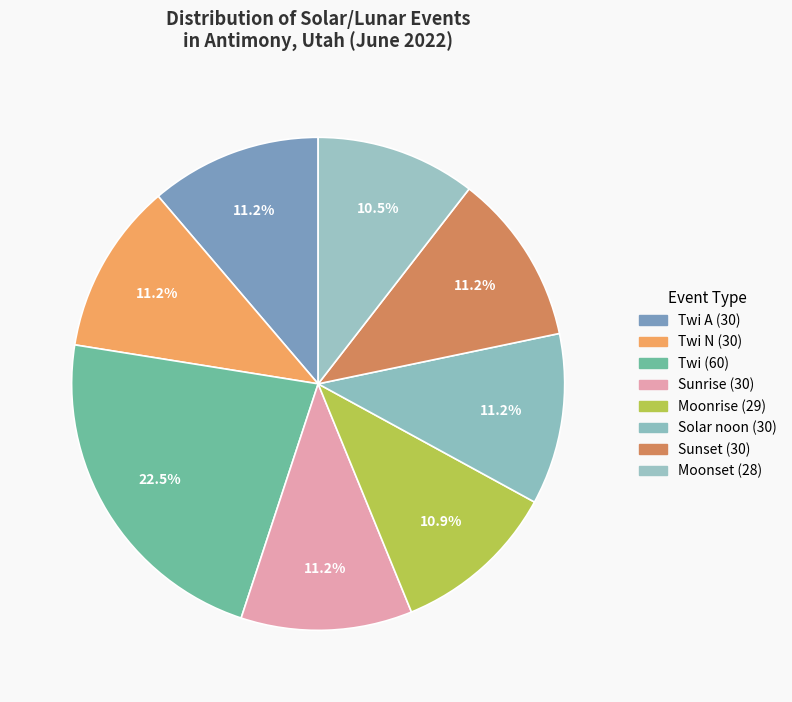

How many segments does this pie chart have?

8